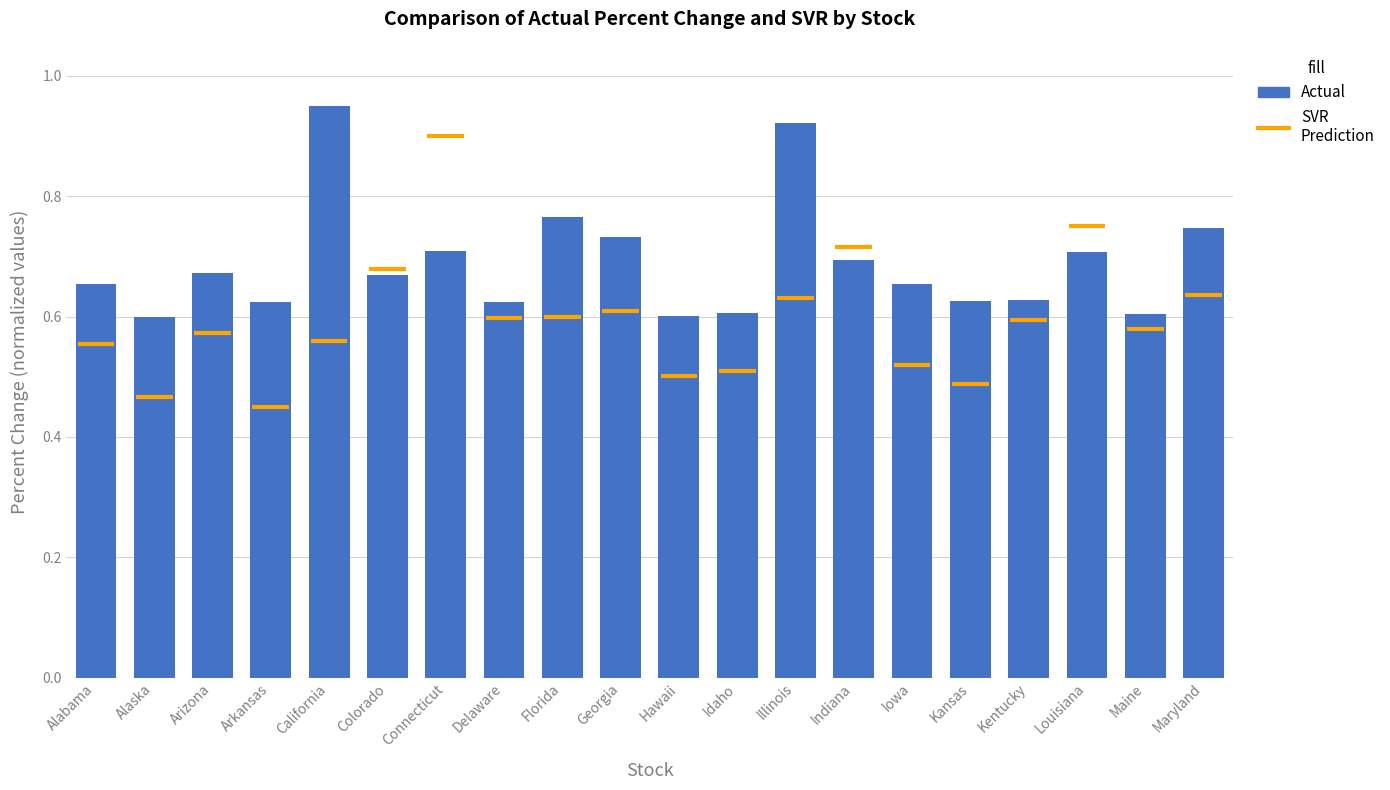

Which category has the highest value across all series?

California